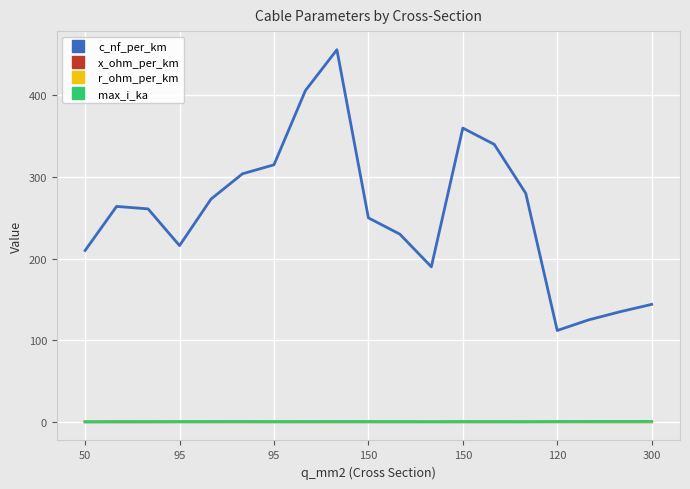

What is the lowest value of the c_nf_per_km series?

112.0